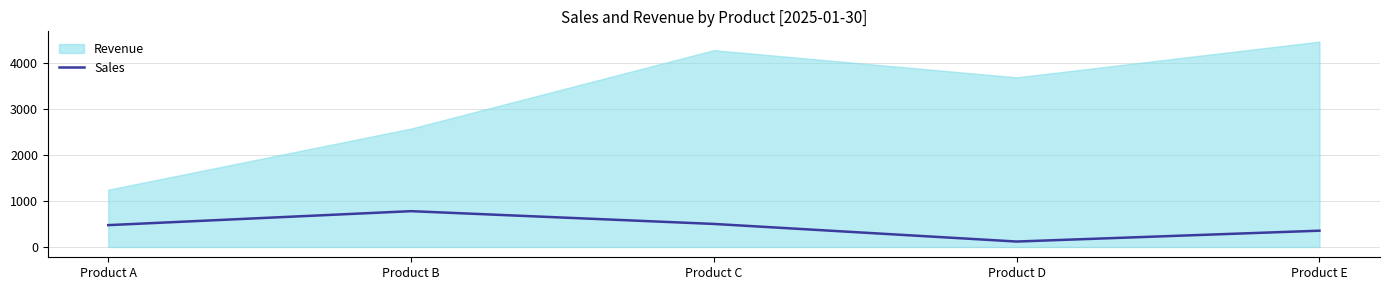

At which label does Sales reach its peak?

Product B